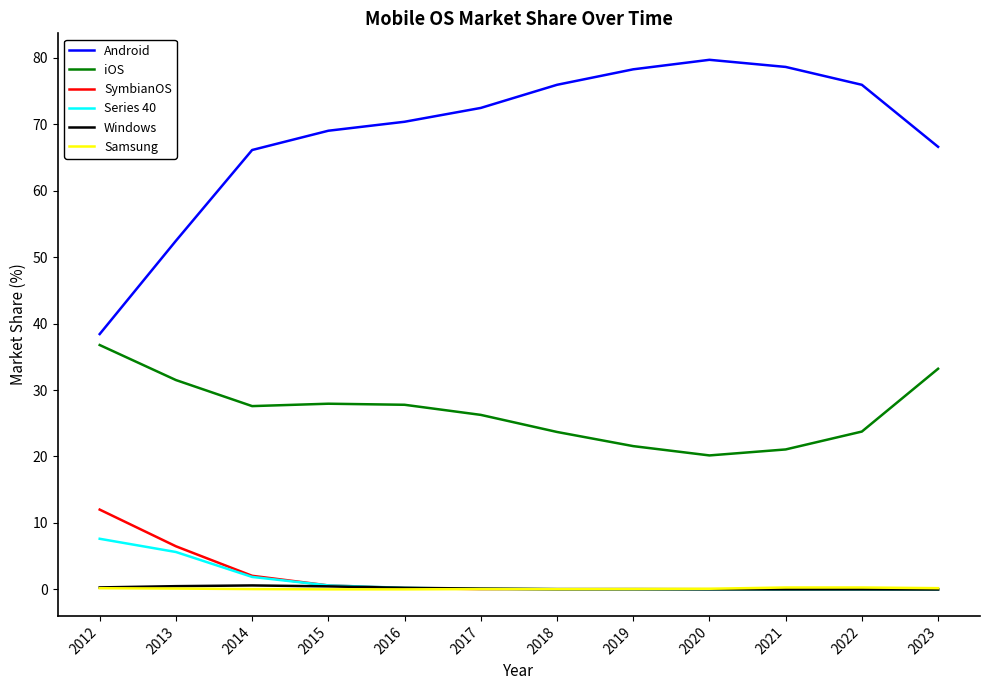

True or false: SymbianOS and Android cross at least once.

False